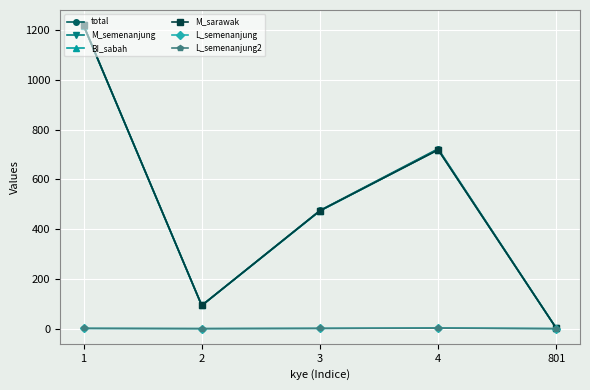

What is the total value across all series at 3?

1898